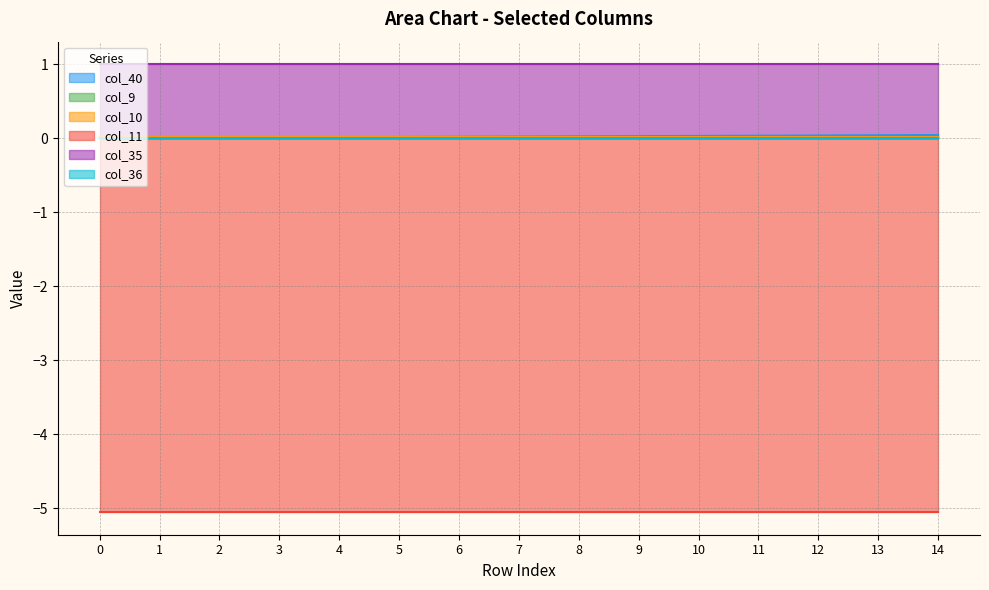

What is the minimum value shown in the chart?

-5.1